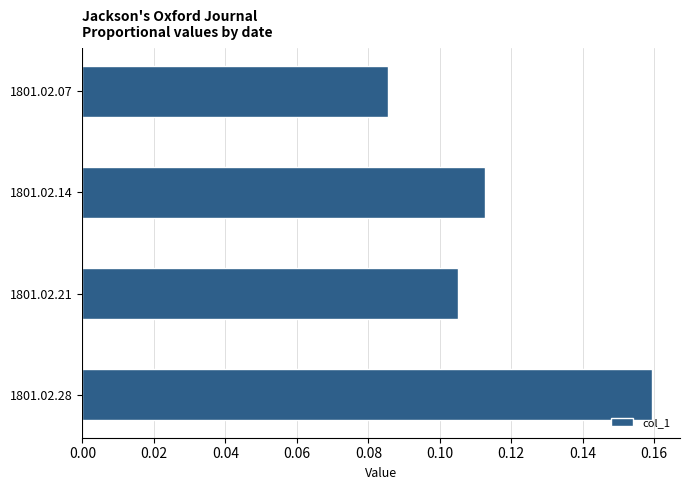

Is it true that the value at 1801.02.28 is 0.3?

False